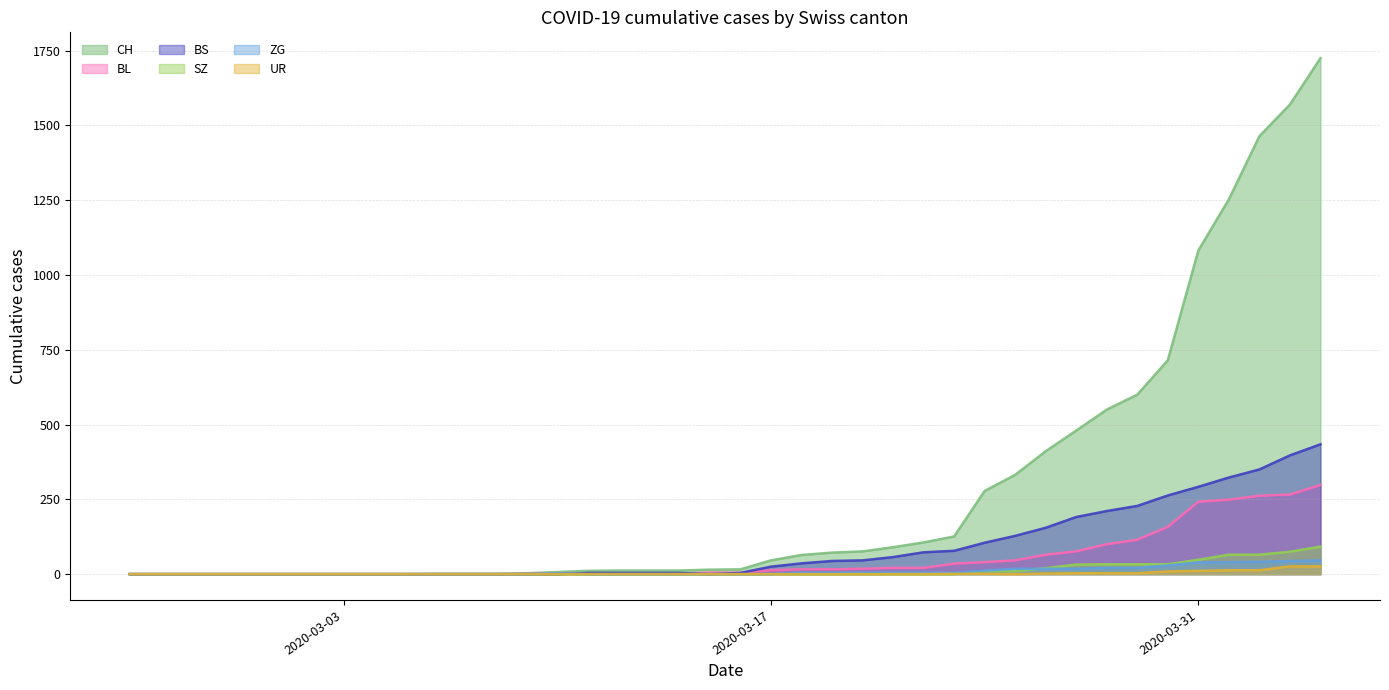

After their last crossing, which series has the higher values: UR or SZ?

SZ